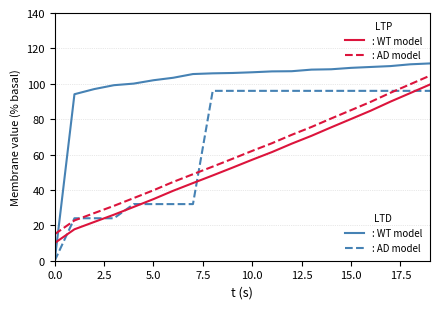

What is the maximum value shown in the chart?

111.5